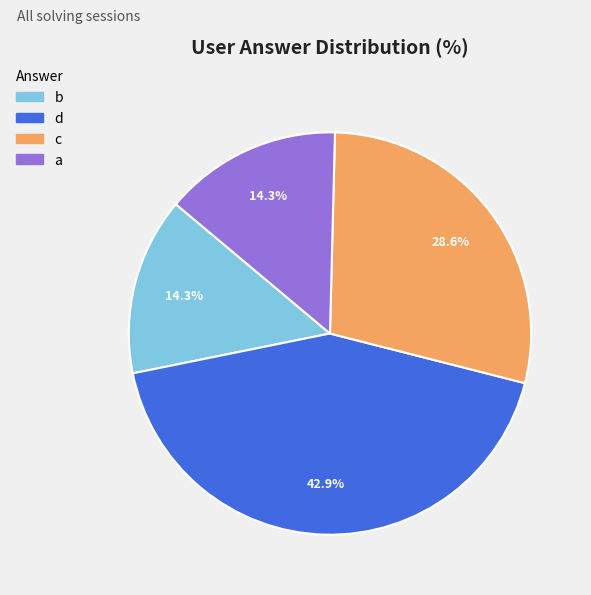

Does any single category account for the majority?

No